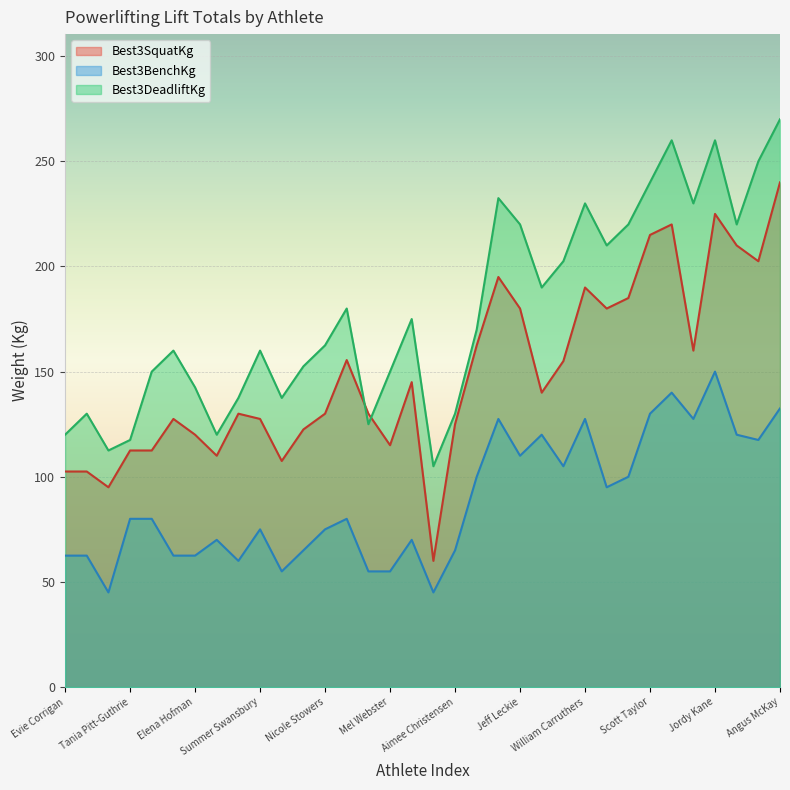

The Best3SquatKg series shows 110.0 at Elly May Milner. True or false?

True